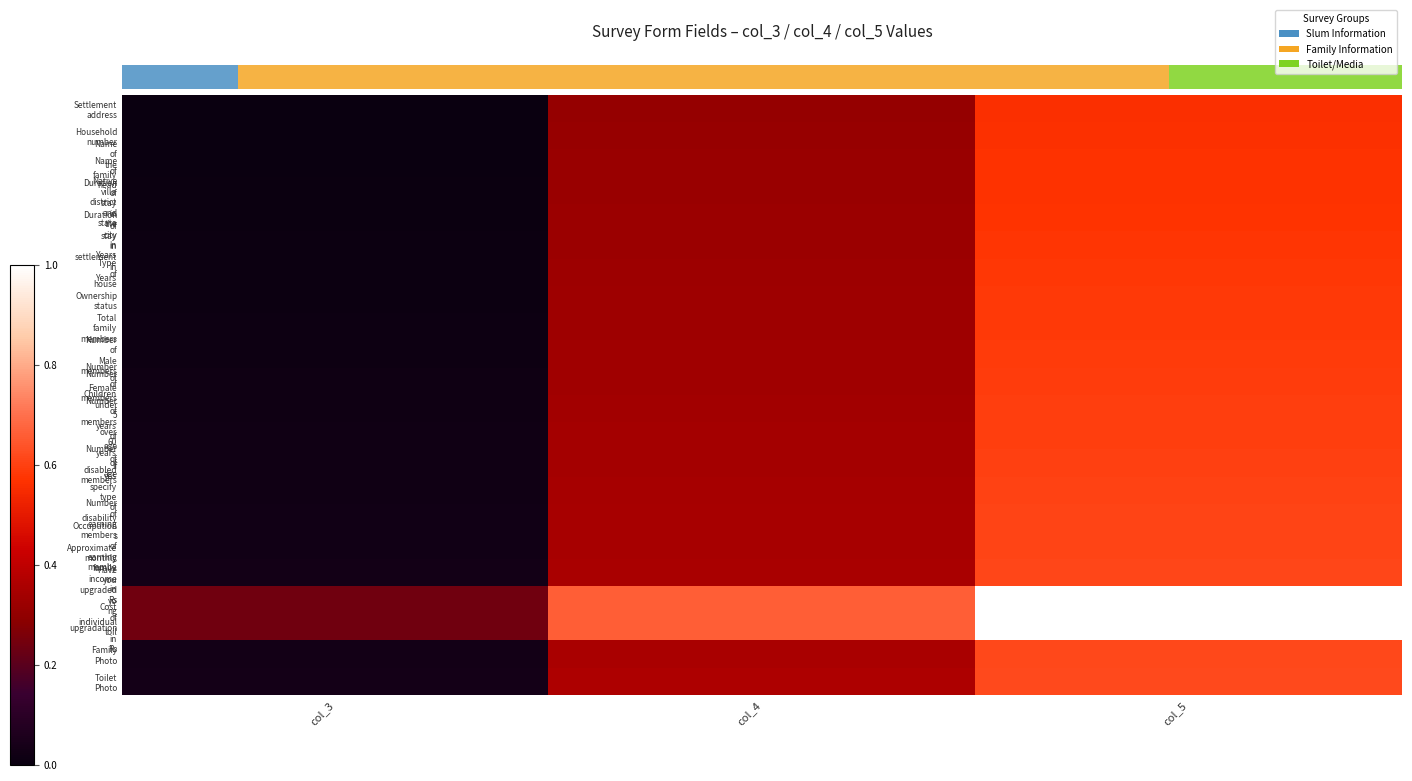

At which category is the sum across all series the highest?

col_5